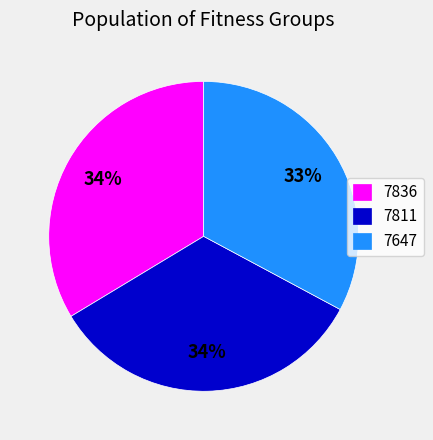

To the nearest percent, what is the average slice percentage?

33%